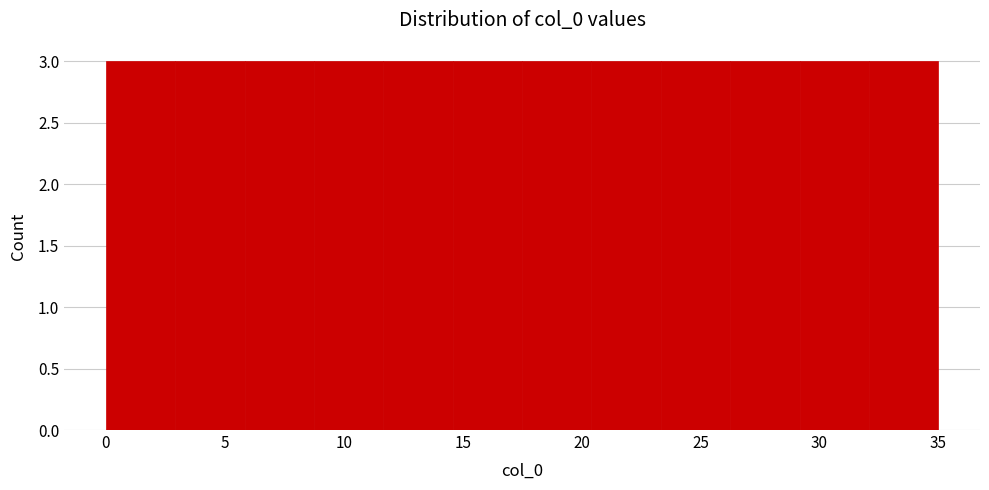

Reading left to right, list every bar in this chart as the range it spans on the x-axis followed by its height. Neither the bar edges nor the heights are printed on the chart, so give them approximately, as read against the axes.

0.0 to 3.0: 3
3.0 to 6.0: 3
6.0 to 9.0: 3
9.0 to 11.5: 3
11.5 to 14.5: 3
14.5 to 17.5: 3
17.5 to 20.5: 3
20.5 to 23.5: 3
23.5 to 26.5: 3
26.5 to 29.0: 3
29.0 to 32.0: 3
32.0 to 35.0: 3